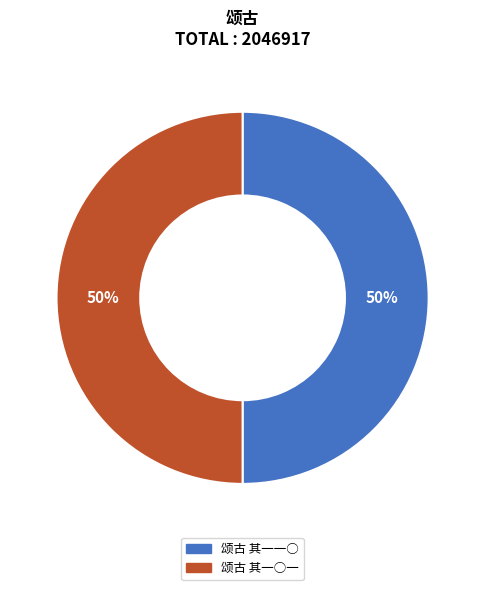

Count the number of slices in the pie.

2